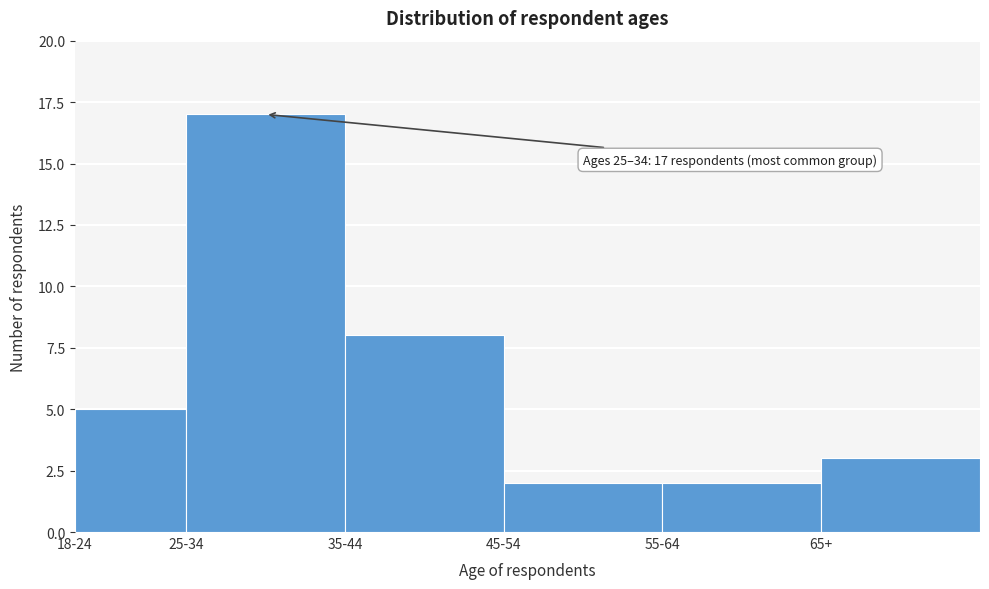

Reading left to right, extract all data points from this chart.

18-24=5	25-34=17	35-44=8	45-54=2	55-64=2	65+=3